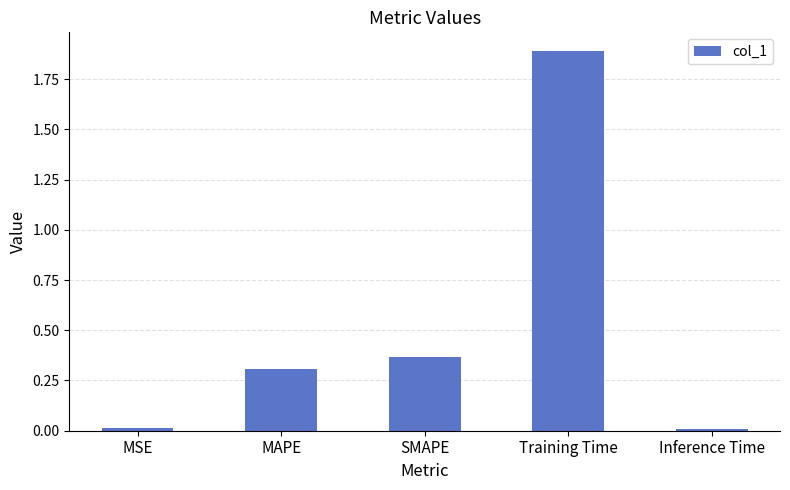

What value does the data have at MAPE?

0.3